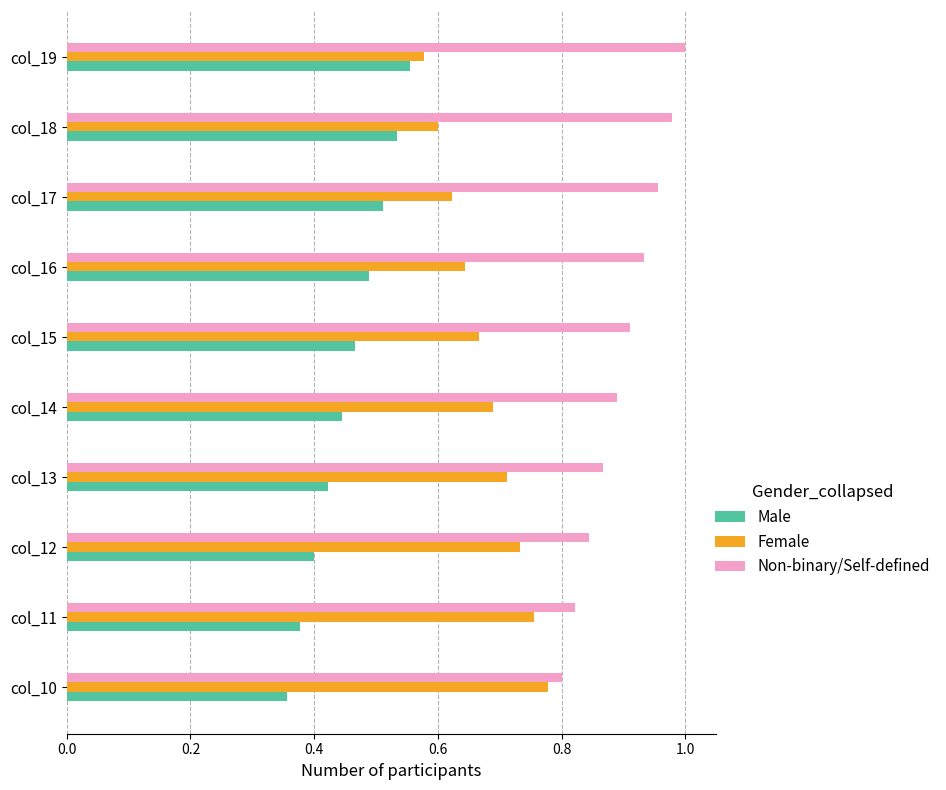

At which label is Non-binary/Self-defined closest to 0?

col_10